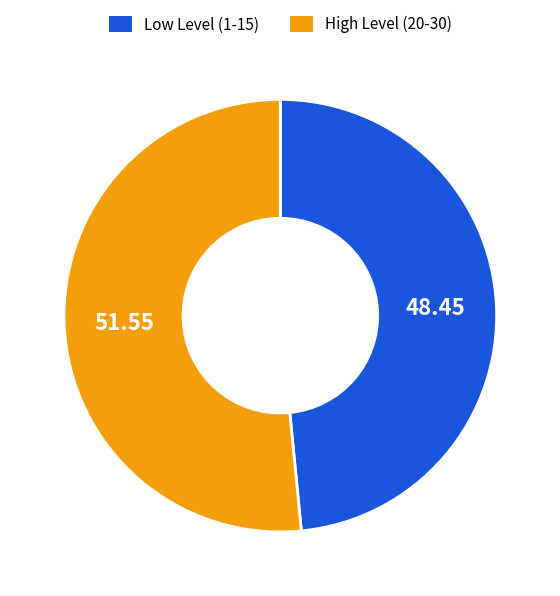

Which has a higher value, High Level (20-30) or Low Level (1-15)?

High Level (20-30)